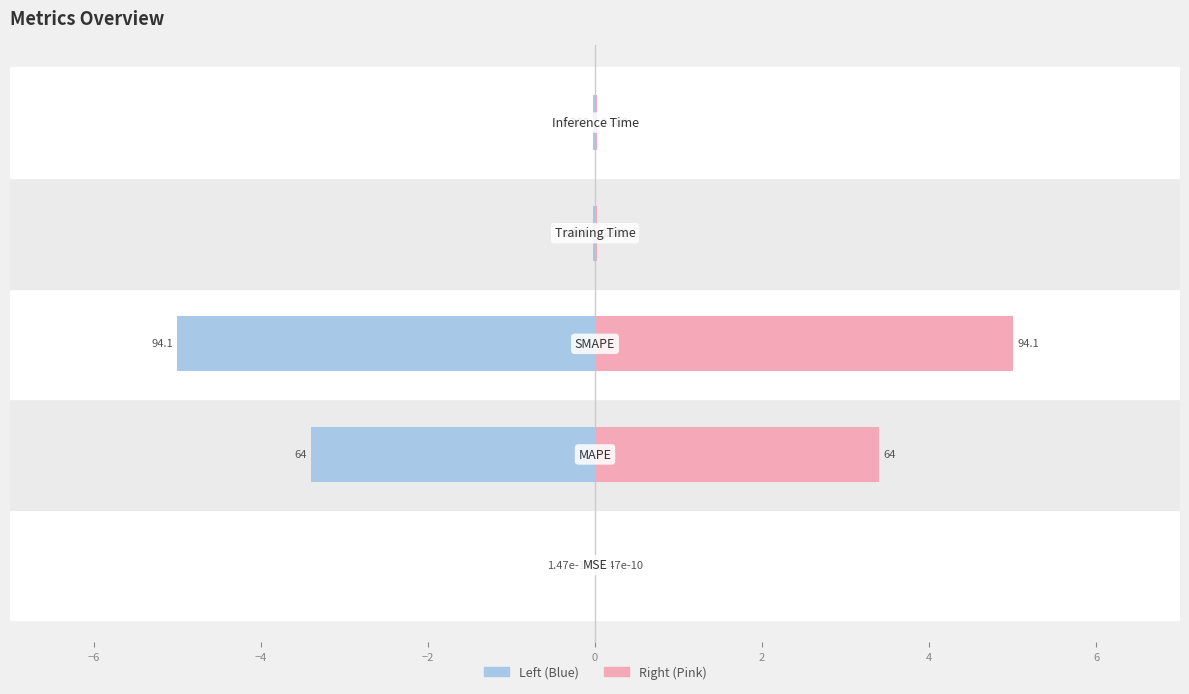

Reading right to left, transcribe all the data shown in this chart.

Value (left): 0=-0.0	−2=-0.0	−4=-5.0	−6=-3.4	−8=-0.0
Value (right): 0=0.0	−2=0.0	−4=5.0	−6=3.4	−8=0.0